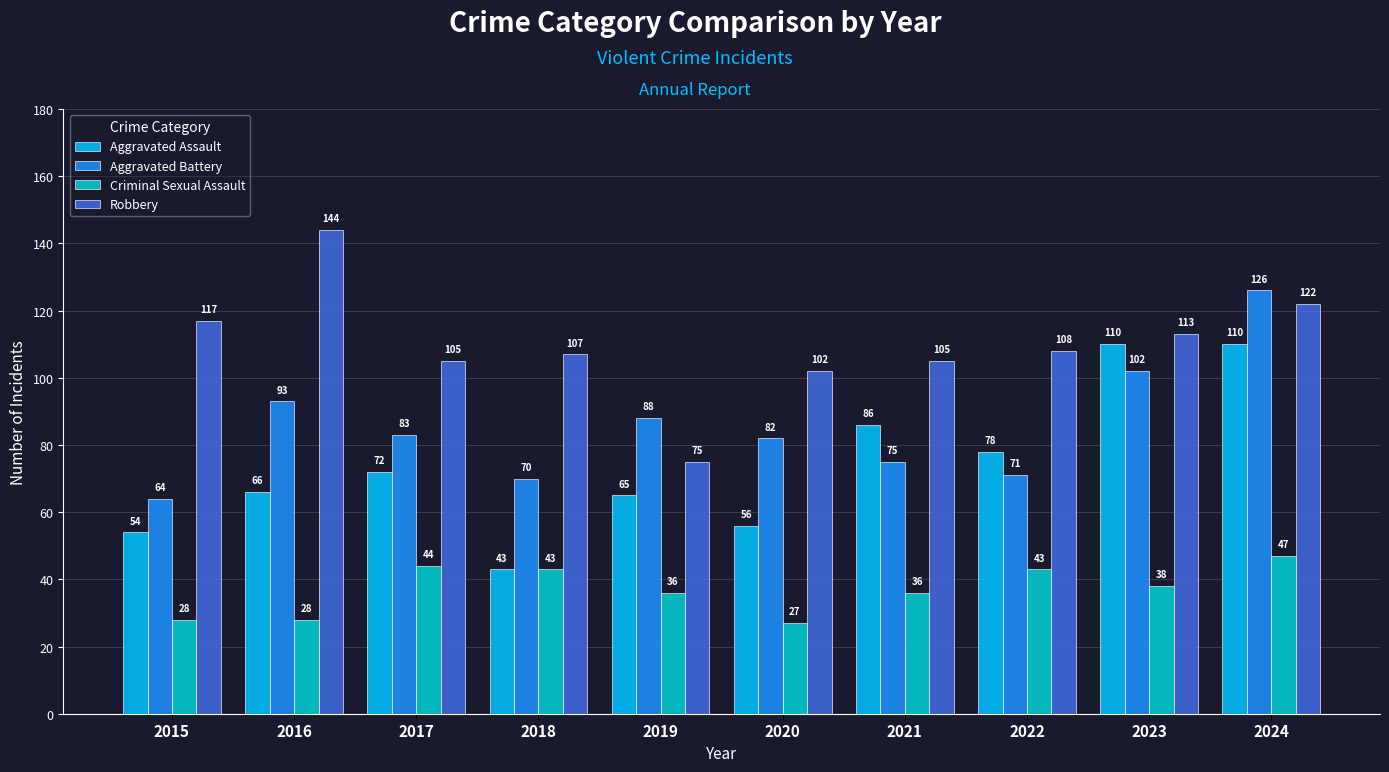

Count the number of categories in the chart.

10